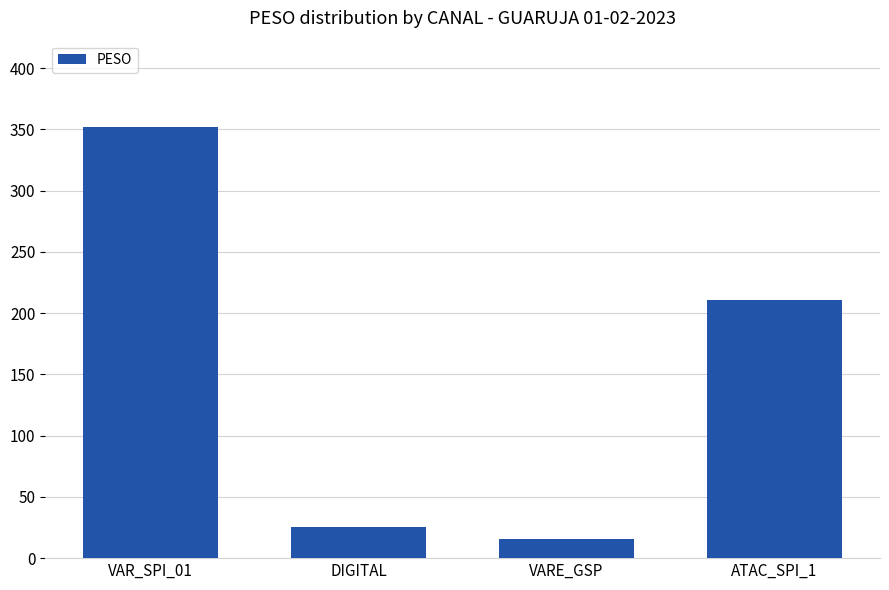

Does the chart contain stacked bars?

No